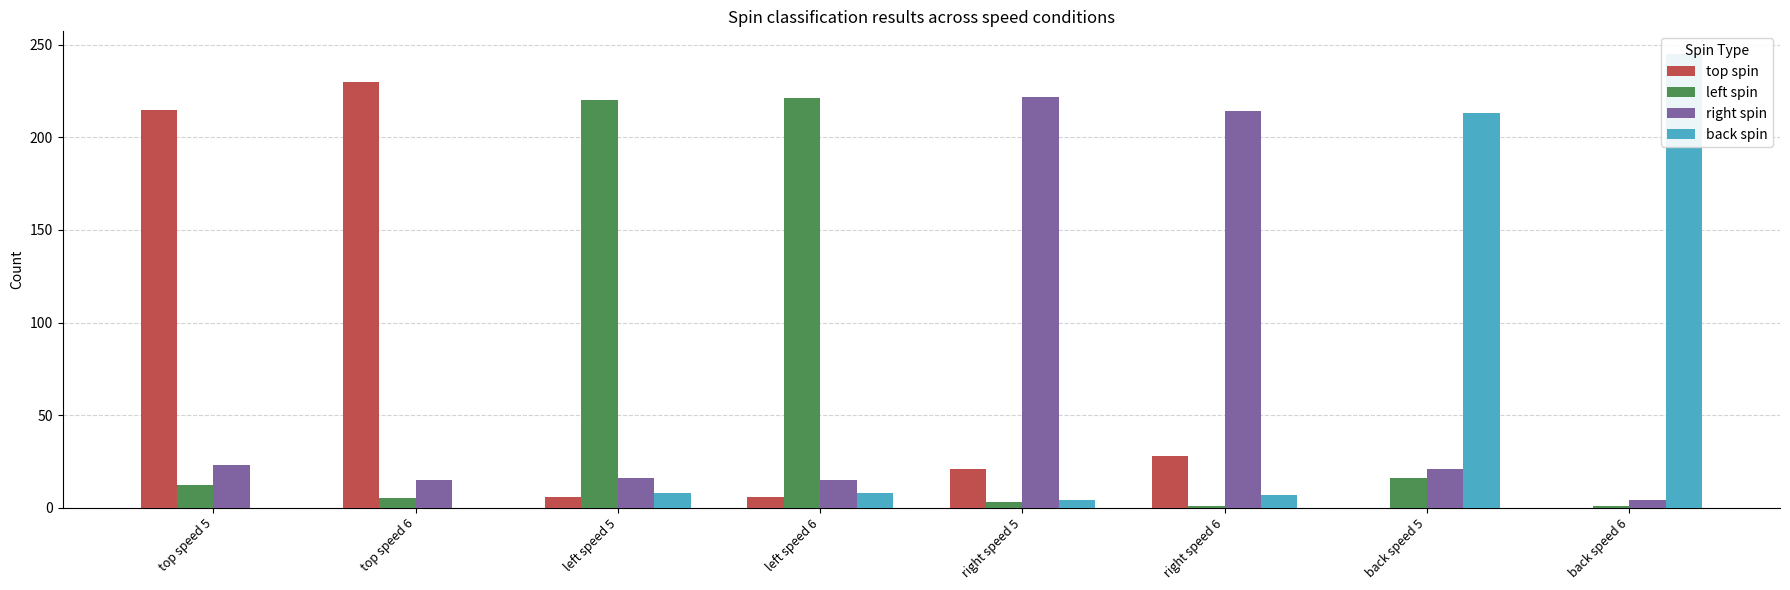

Is it true that top spin equals 0 at back speed 6?

True